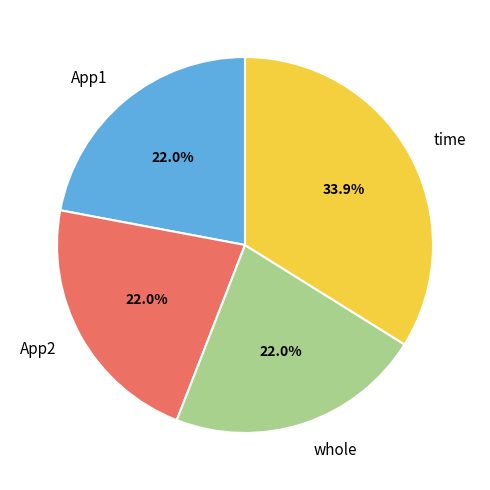

Is the sum of App1 and whole greater than half?

No